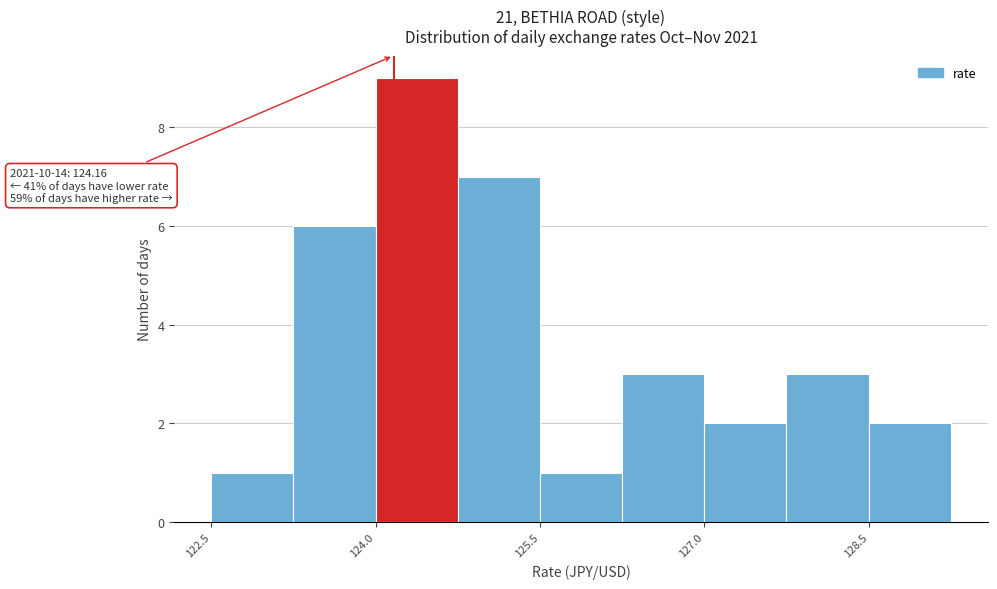

Around what value on the x-axis is the tallest bar? Give the approximate position of its centre, as read against the axis.

124.4